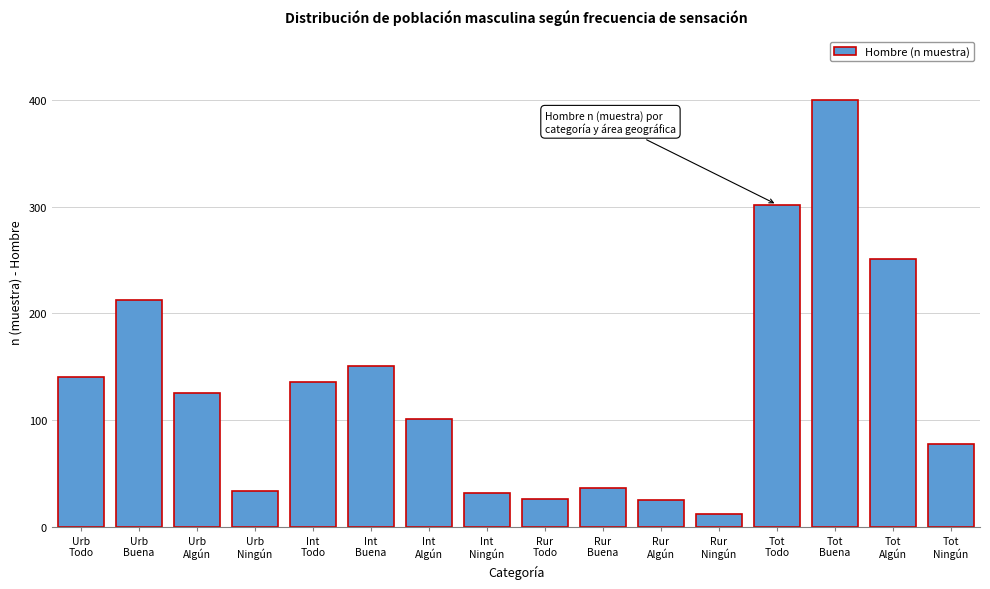

What is the average value?

129